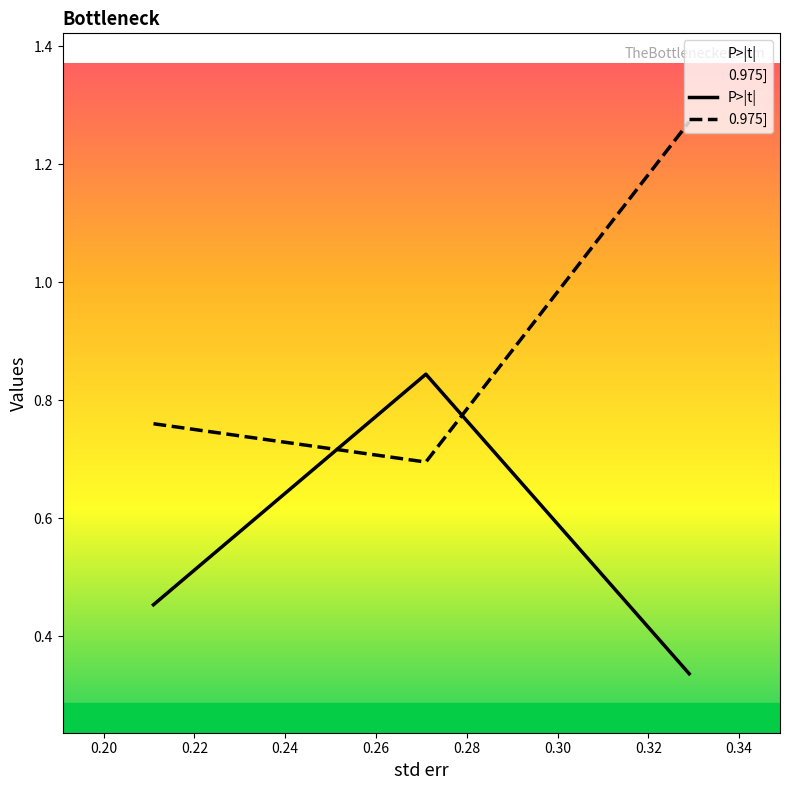

What is the value of the 0.975] point at the 1st from the left?

0.8